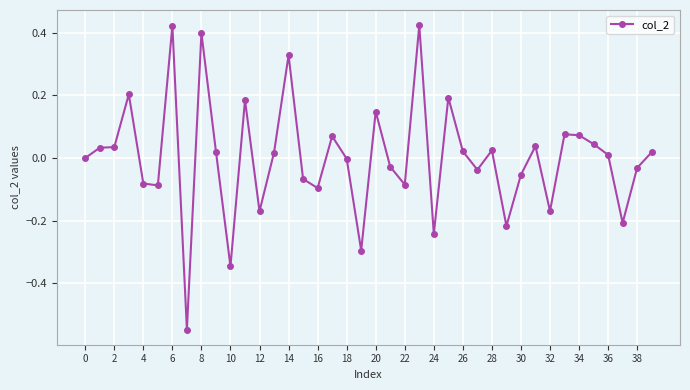

What is the difference between the maximum and minimum values?

1.0